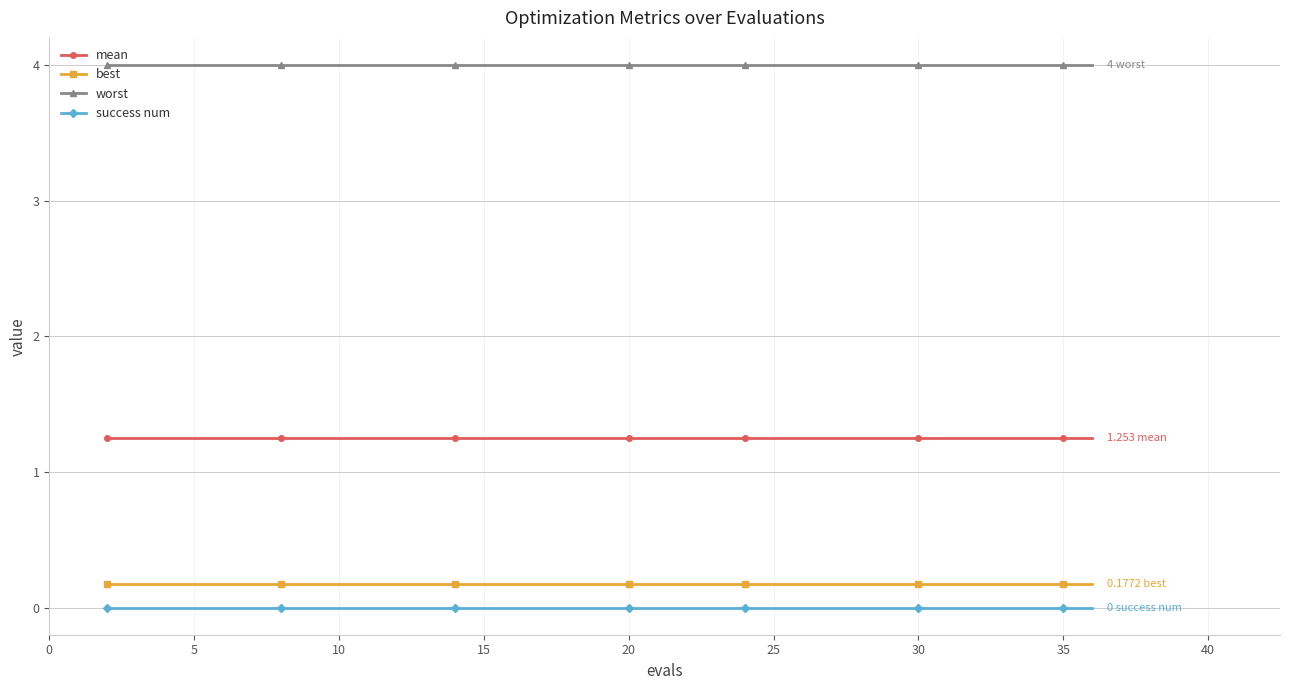

List the series in order of their peak value, lowest first.

success num, best, mean, worst